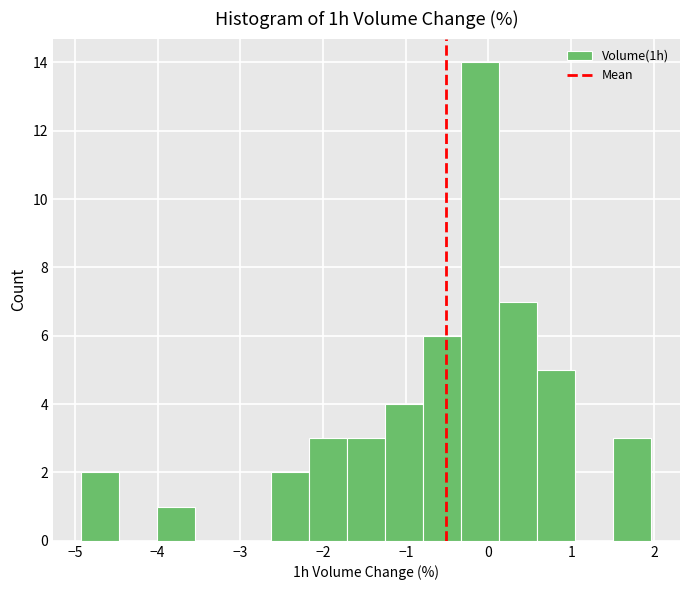

How tall is the bar that spans 1.5 to 2.0 on the x-axis? Neither the bar edges nor the heights are printed on the chart, so give them approximately, as read against the axes.

3